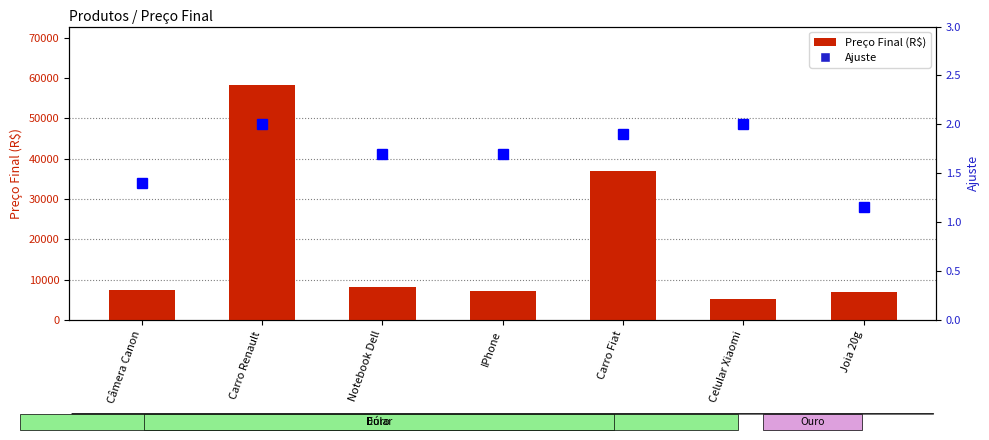

Reading left to right, extract all data points from this chart.

Preço Final (R$): Câmera Canon=7473.6	Carro Renault=58247.0	Notebook Dell=8167.5	IPhone=7251.0	Carro Fiat=36889.8	Celular Xiaomi=5129.9	Joia 20g=6998.7
Ajuste: Câmera Canon=1.4	Carro Renault=2.0	Notebook Dell=1.7	IPhone=1.7	Carro Fiat=1.9	Celular Xiaomi=2.0	Joia 20g=1.1